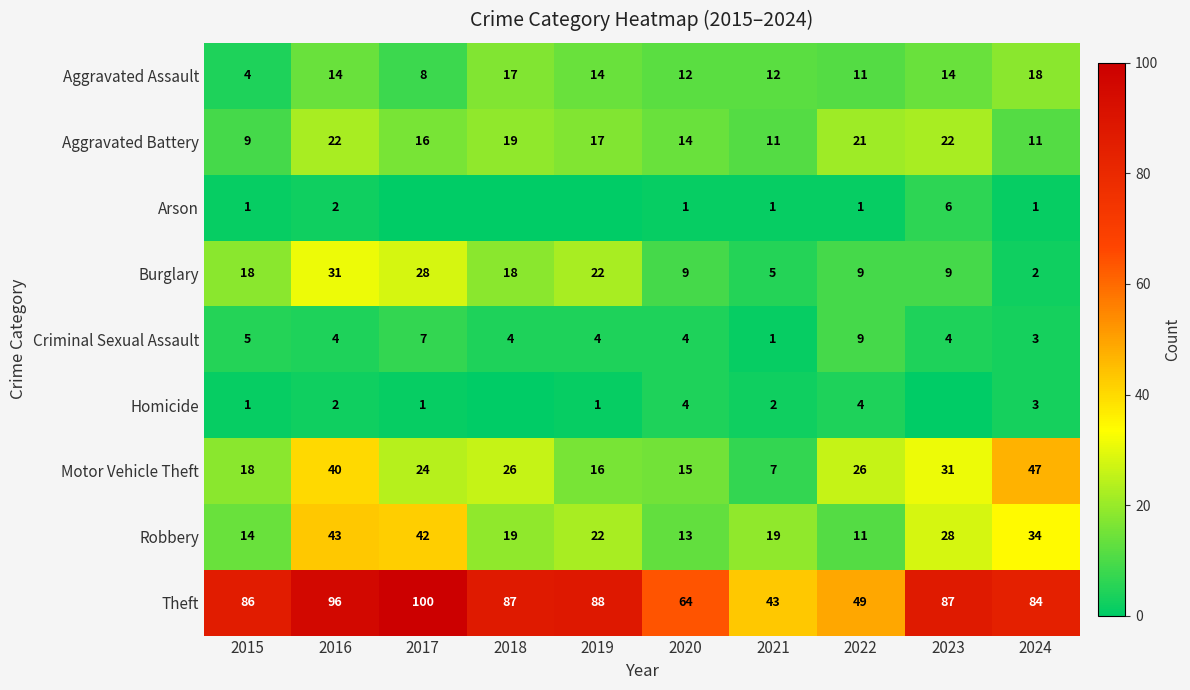

At which label does Aggravated Assault reach its minimum?

2015